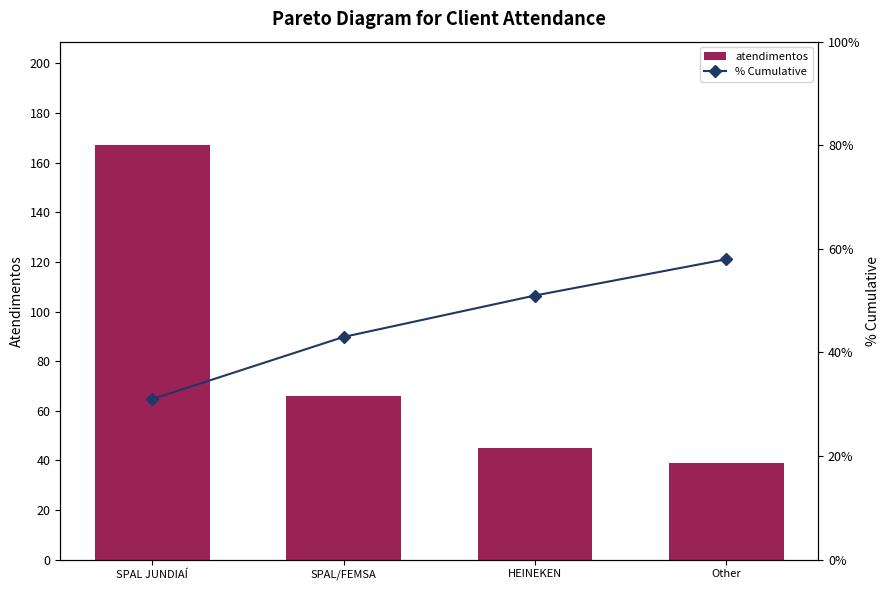

True or false: % Cumulative has a value of 58 at Other.

True